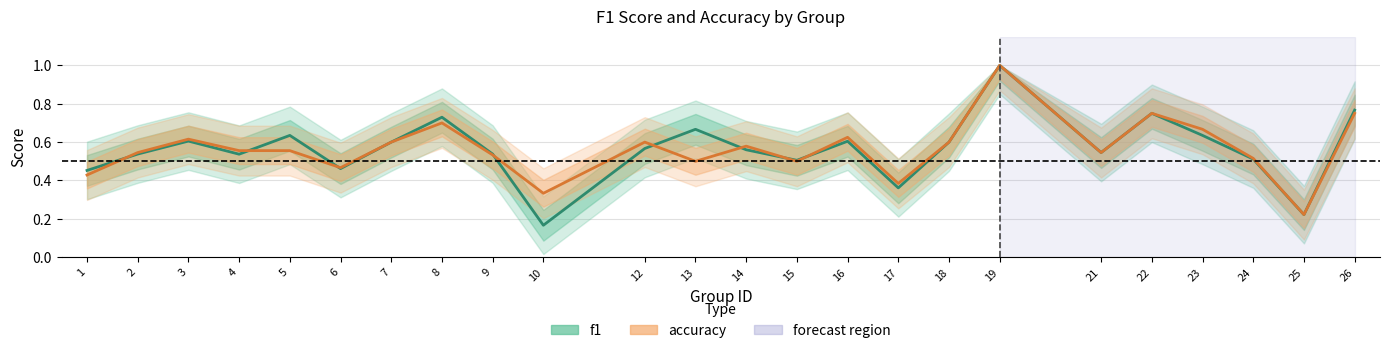

Reading left to right, what are all the values shown in this chart?

f1: 0.5	0.5	0.6	0.5	0.6	0.5	0.6	0.7	0.5	0.2	0.6	0.7	0.6	0.5	0.6	0.4	0.6	1.0	0.5	0.8	0.6	0.5	0.2	0.8
accuracy: 0.4	0.5	0.6	0.6	0.6	0.5	0.6	0.7	0.5	0.3	0.6	0.5	0.6	0.5	0.6	0.4	0.6	1.0	0.5	0.8	0.7	0.5	0.2	0.8